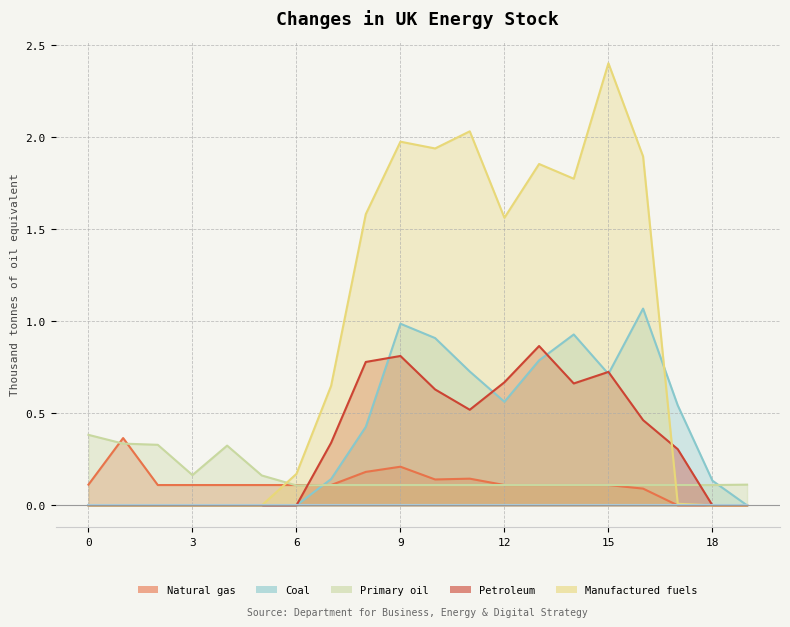

Reading left to right, what are all the values shown in this chart?

col_12: 0.1	0.4	0.1	0.1	0.1	0.1	0.1	0.1	0.2	0.2	0.1	0.1	0.1	0.1	0.1	0.1	0.1	0.0	0.0	0.0
col_13: 0.0	0.0	0.0	0.0	0.0	0.0	0.0	0.1	0.4	1.0	0.9	0.7	0.6	0.8	0.9	0.7	1.1	0.5	0.1	0.0
col_11: 0.4	0.3	0.3	0.2	0.3	0.2	0.1	0.1	0.1	0.1	0.1	0.1	0.1	0.1	0.1	0.1	0.1	0.1	0.1	0.1
col_14: 0.0	0.0	0.0	0.0	0.0	0.0	0.0	0.3	0.8	0.8	0.6	0.5	0.7	0.9	0.7	0.7	0.5	0.3	0.0	0.0
col_16: 0.0	0.0	0.0	0.0	0.0	0.0	0.2	0.6	1.6	2.0	1.9	2.0	1.6	1.9	1.8	2.4	1.9	0.0	0.0	0.0